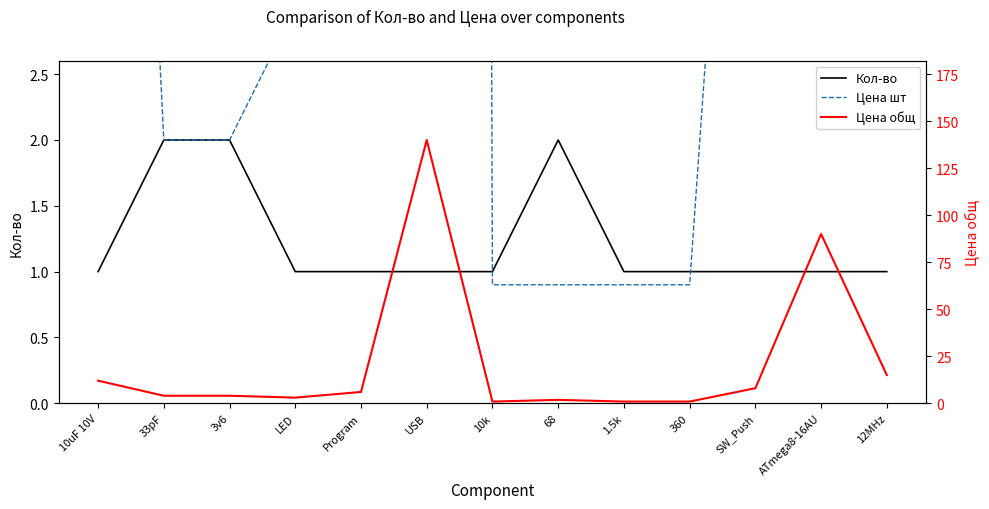

How many interior local peaks does the Кол-во series have?

1